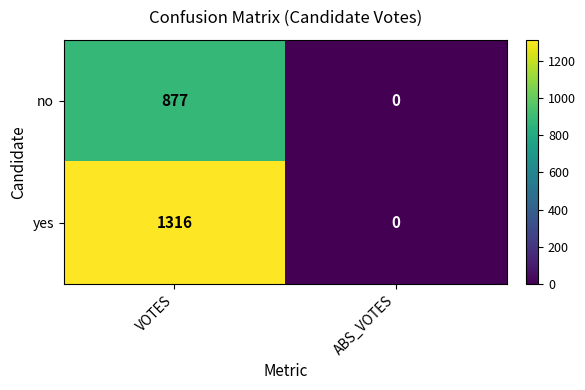

Rank the series by their average value, from highest to lowest.

yes, no